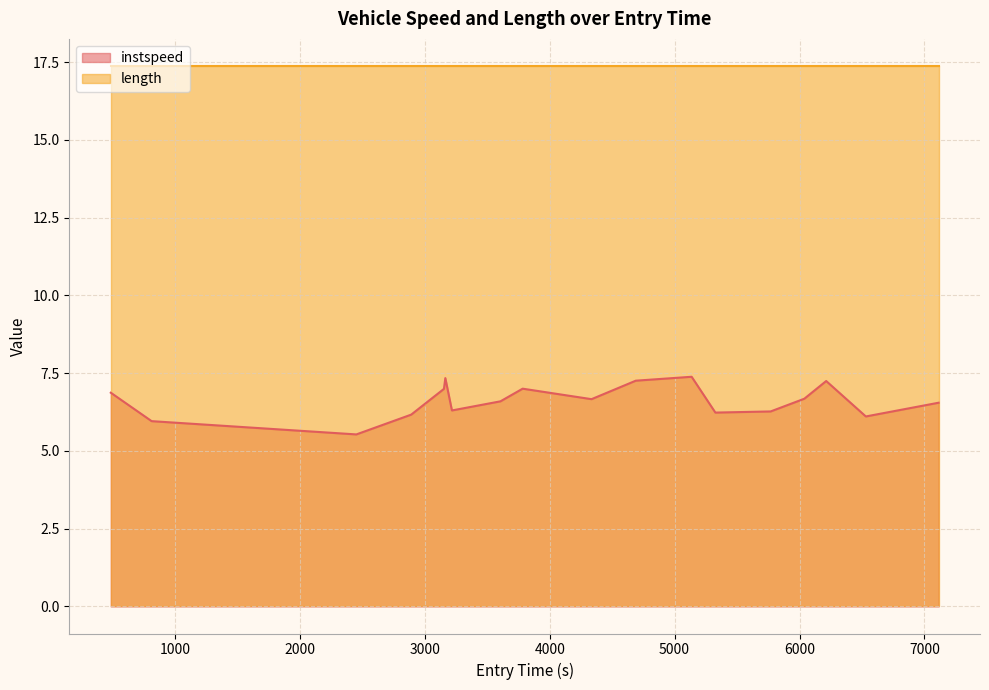

True or false: instspeed and length intersect in this chart.

False